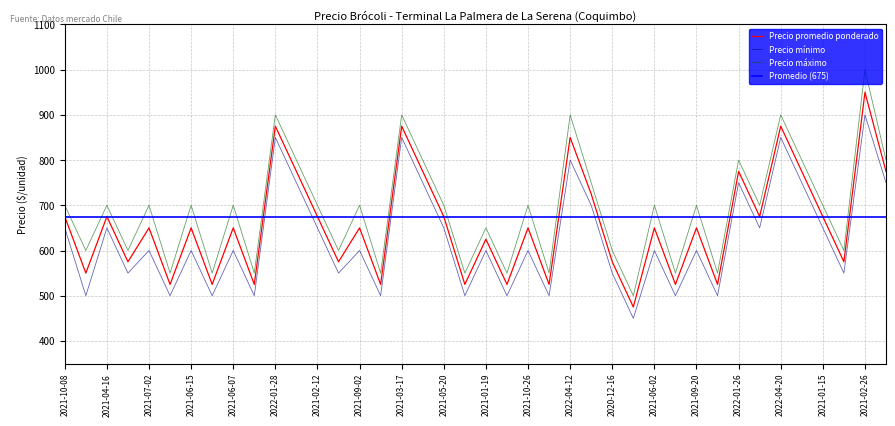

What is the difference between the second highest and second lowest values in the Precio mínimo series?

350